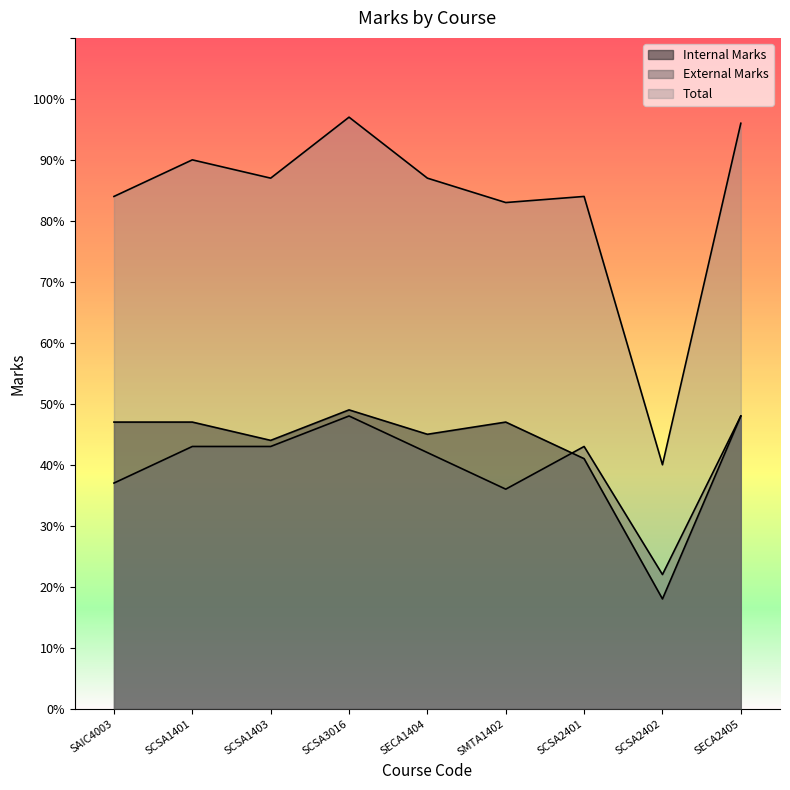

Reading left to right, extract all data points from this chart.

Internal Marks: SAIC4003=47	SCSA1401=47	SCSA1403=44	SCSA3016=49	SECA1404=45	SMTA1402=47	SCSA2401=41	SCSA2402=18	SECA2405=48
External Marks: SAIC4003=37	SCSA1401=43	SCSA1403=43	SCSA3016=48	SECA1404=42	SMTA1402=36	SCSA2401=43	SCSA2402=22	SECA2405=48
Total: SAIC4003=84	SCSA1401=90	SCSA1403=87	SCSA3016=97	SECA1404=87	SMTA1402=83	SCSA2401=84	SCSA2402=40	SECA2405=96